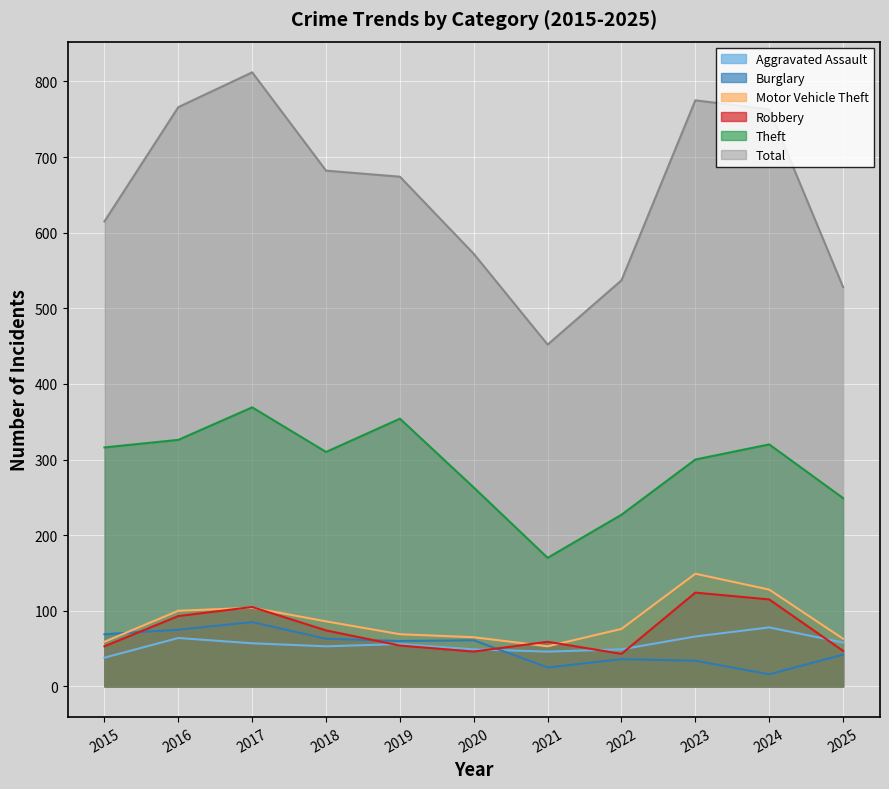

Reading right to left, extract all data points from this chart.

Aggravated Assault: 2025=58	2024=78	2023=66	2022=49	2021=46	2020=49	2019=56	2018=53	2017=57	2016=64	2015=38
Burglary: 2025=42	2024=16	2023=34	2022=36	2021=25	2020=61	2019=60	2018=63	2017=85	2016=75	2015=69
Motor Vehicle Theft: 2025=63	2024=128	2023=149	2022=76	2021=53	2020=65	2019=69	2018=86	2017=104	2016=100	2015=59
Robbery: 2025=47	2024=115	2023=124	2022=43	2021=59	2020=46	2019=54	2018=74	2017=105	2016=93	2015=53
Theft: 2025=249	2024=320	2023=300	2022=227	2021=170	2020=263	2019=354	2018=310	2017=369	2016=326	2015=316
Total: 2025=528	2024=763	2023=775	2022=537	2021=452	2020=572	2019=674	2018=682	2017=812	2016=766	2015=615